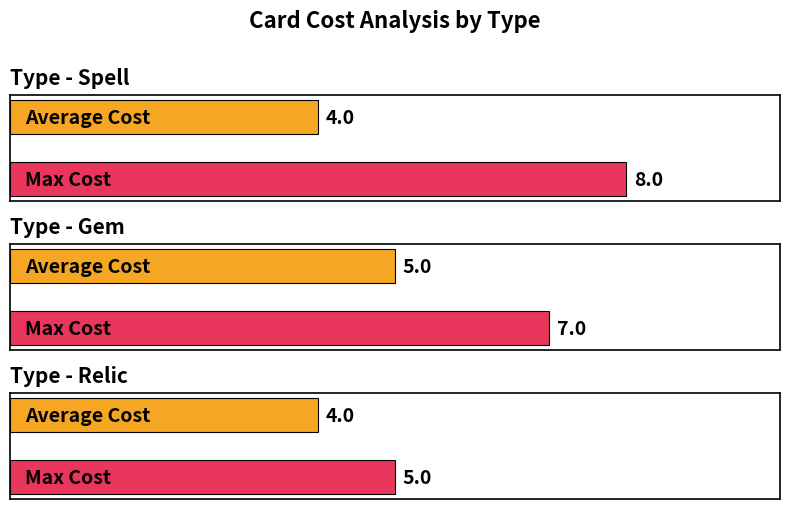

What position from the left is Spell?

1